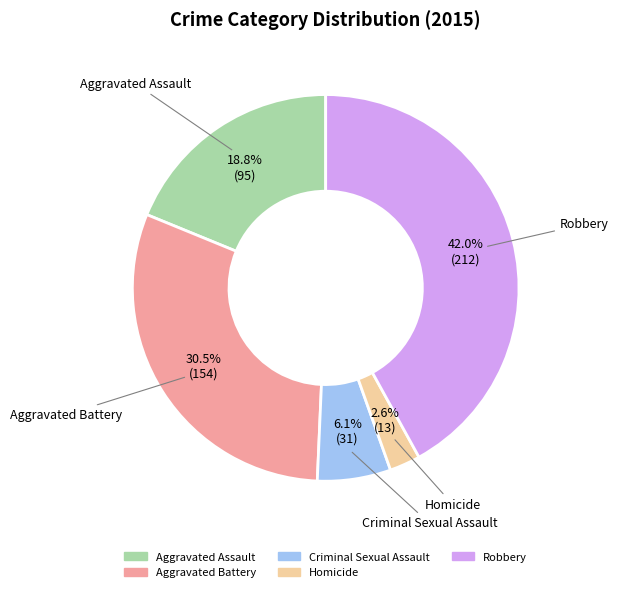

Which category has the biggest portion of the pie?

Robbery